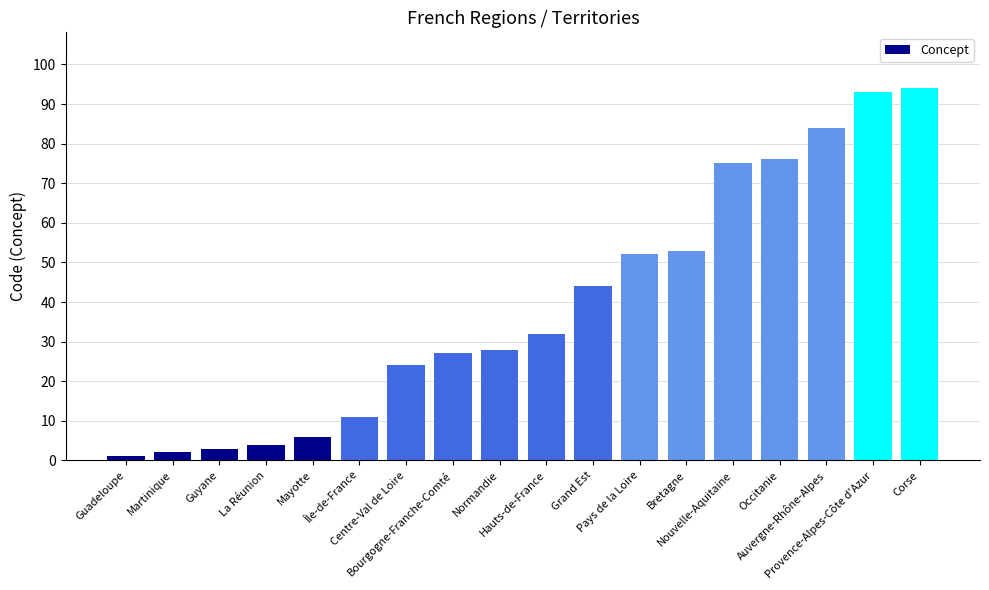

The value at Auvergne-Rhône-Alpes is 84. True or false?

True